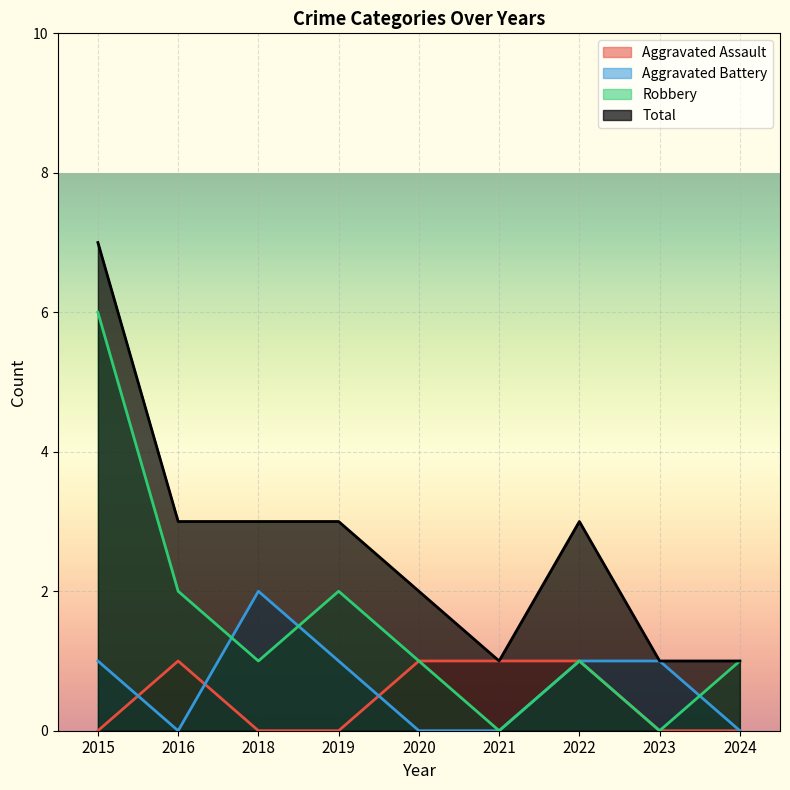

What is the sum of all Aggravated Assault values?

4